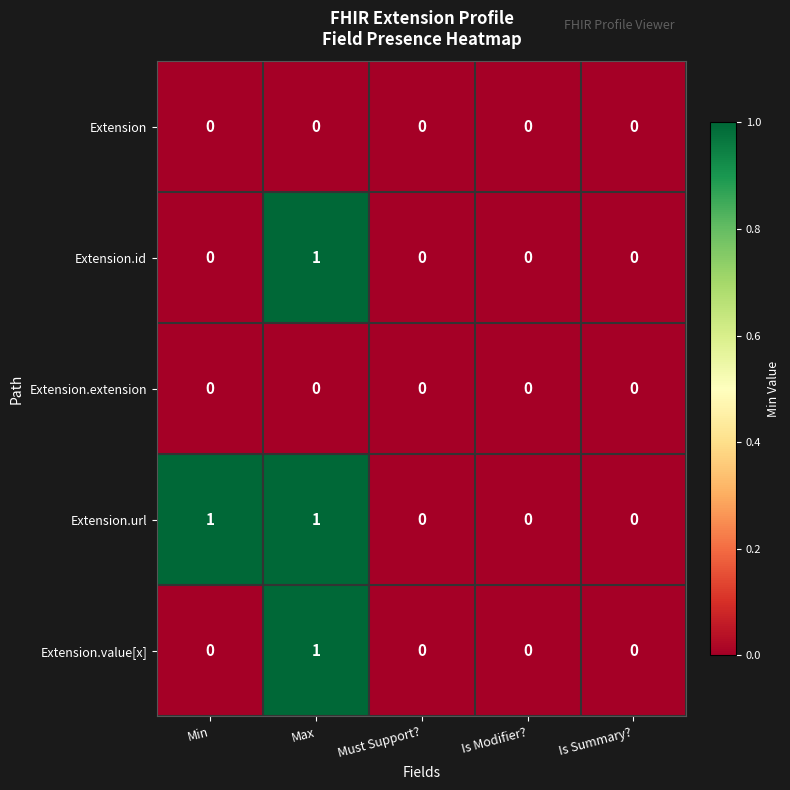

Count the Extension.id values in the range 0 to 1.

5